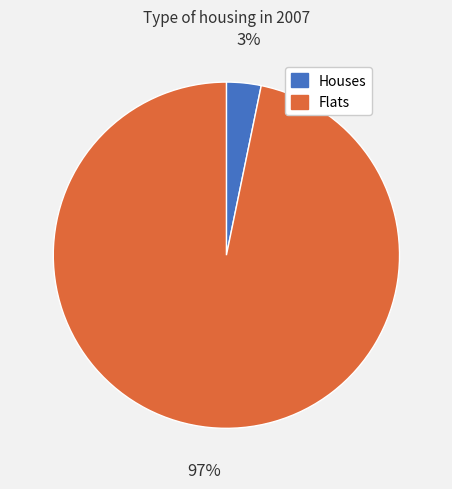

The Flats slice represents 97% of the pie. True or false?

True